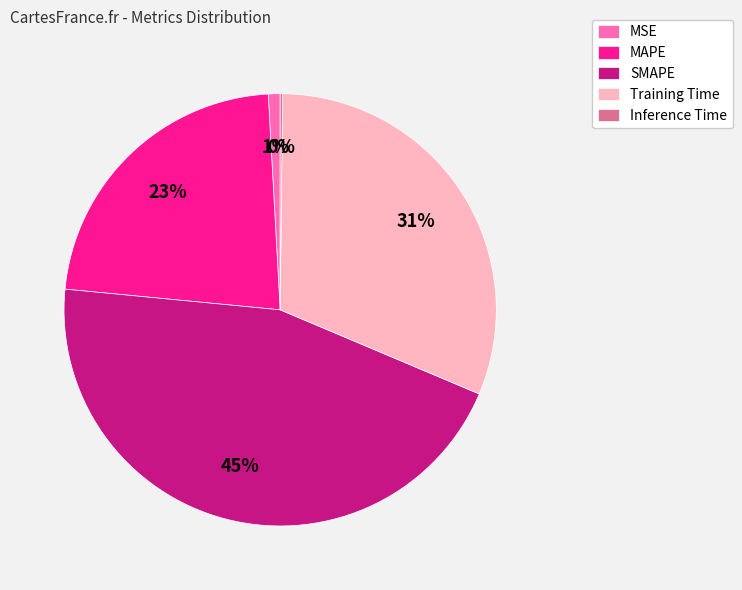

Which slice is the largest?

SMAPE